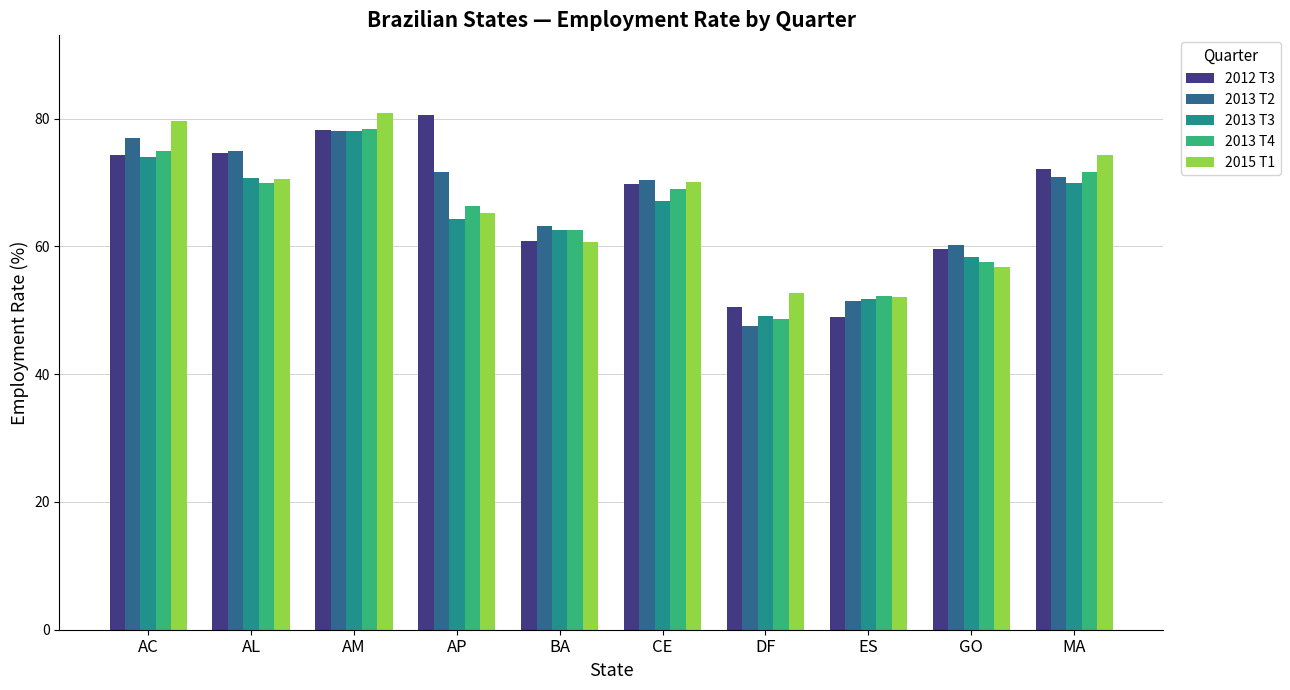

How many categories are shown in the chart?

10